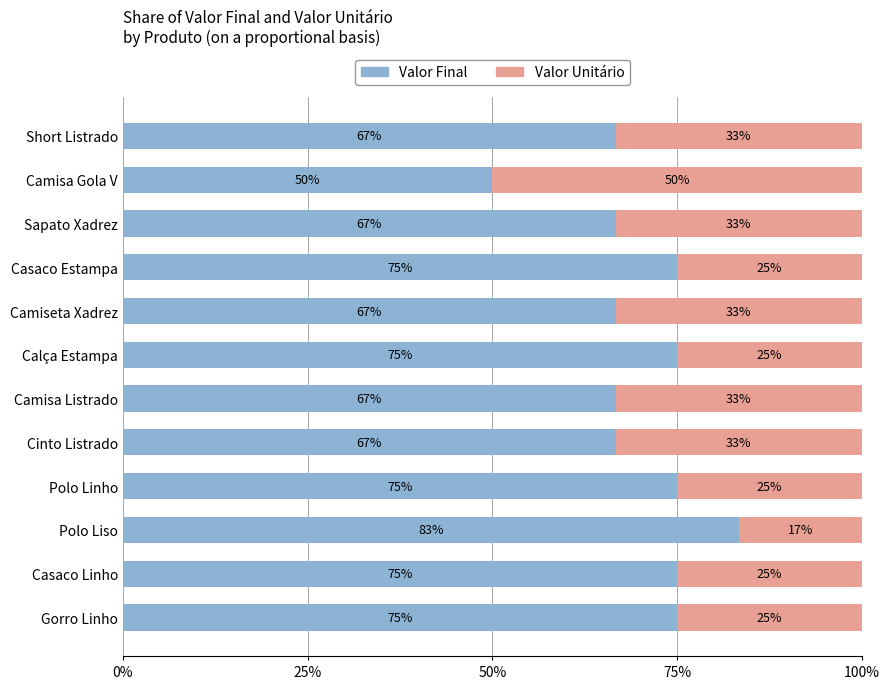

What is the total value across all series at Sapato Xadrez?

100.0